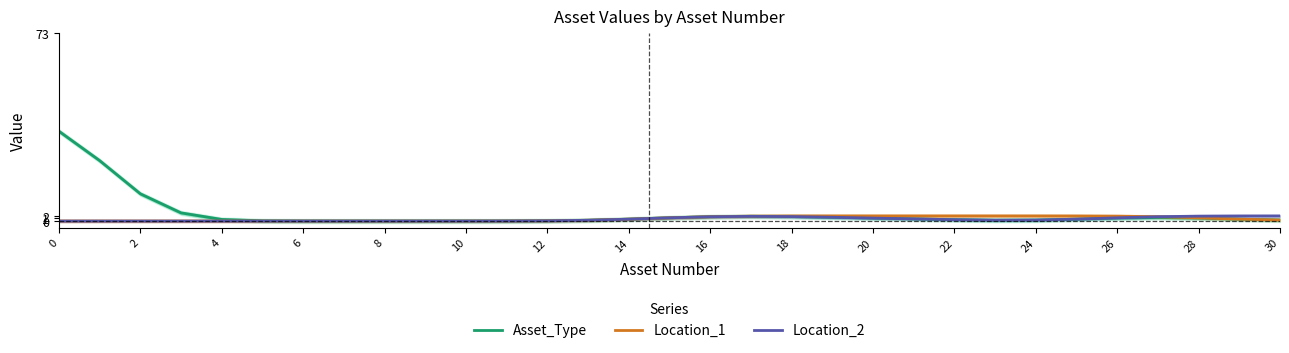

True or false: Asset_Type and Location_1 cross at least once.

False